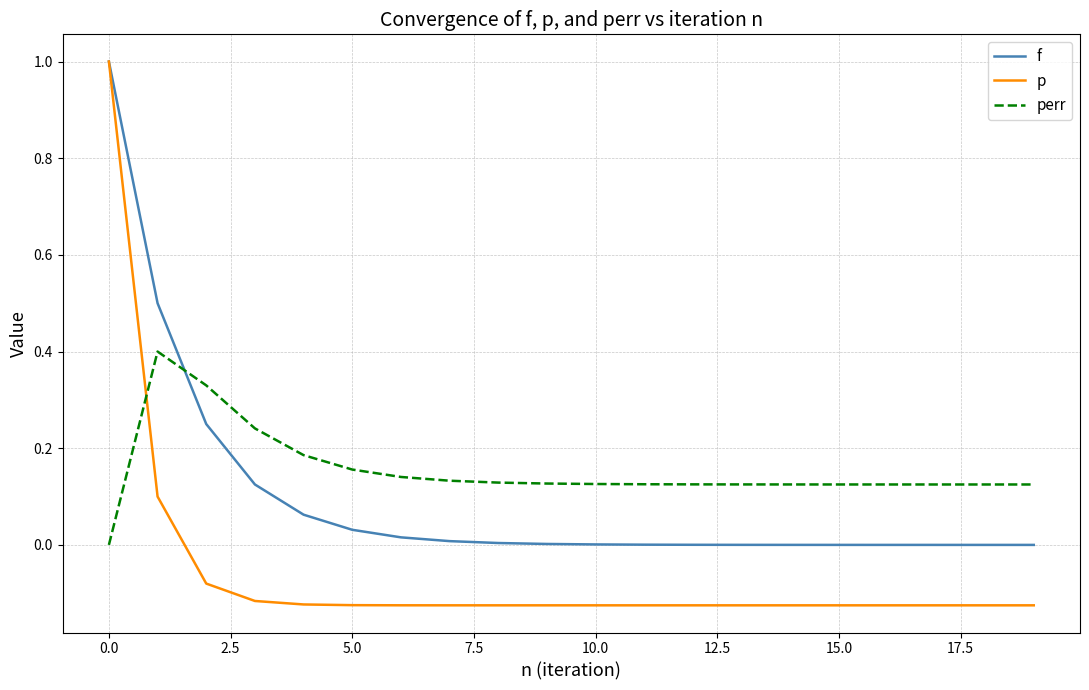

What is the highest value of the f series?

1.0